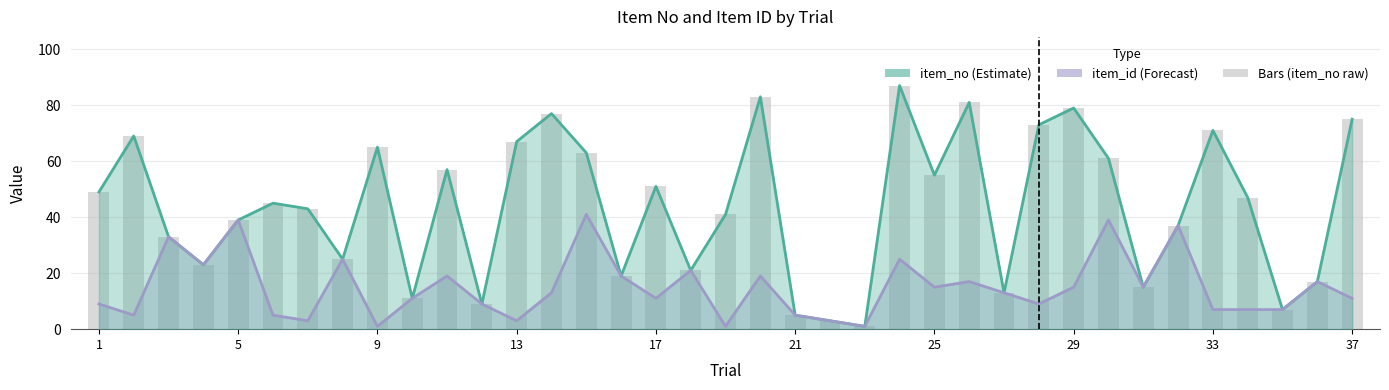

Reading right to left, extract all data points from this chart.

item_no: 75	17	7	47	71	37	15	61	79	73	13	81	55	87	1	3	5	83	41	21	51	19	63	77	67	9	57	11	65	25	43	45	39	23	33	69	49
item_id: 11	17	7	7	7	37	15	39	15	9	13	17	15	25	1	3	5	19	1	21	11	19	41	13	3	9	19	11	1	25	3	5	39	23	33	5	9